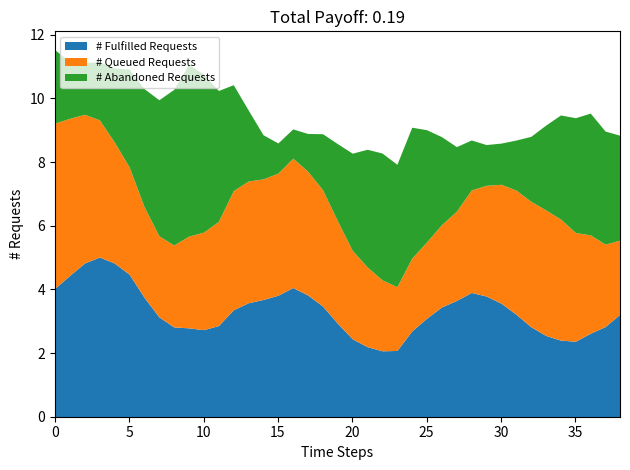

What is the highest value of the # Fulfilled Requests series?

5.0